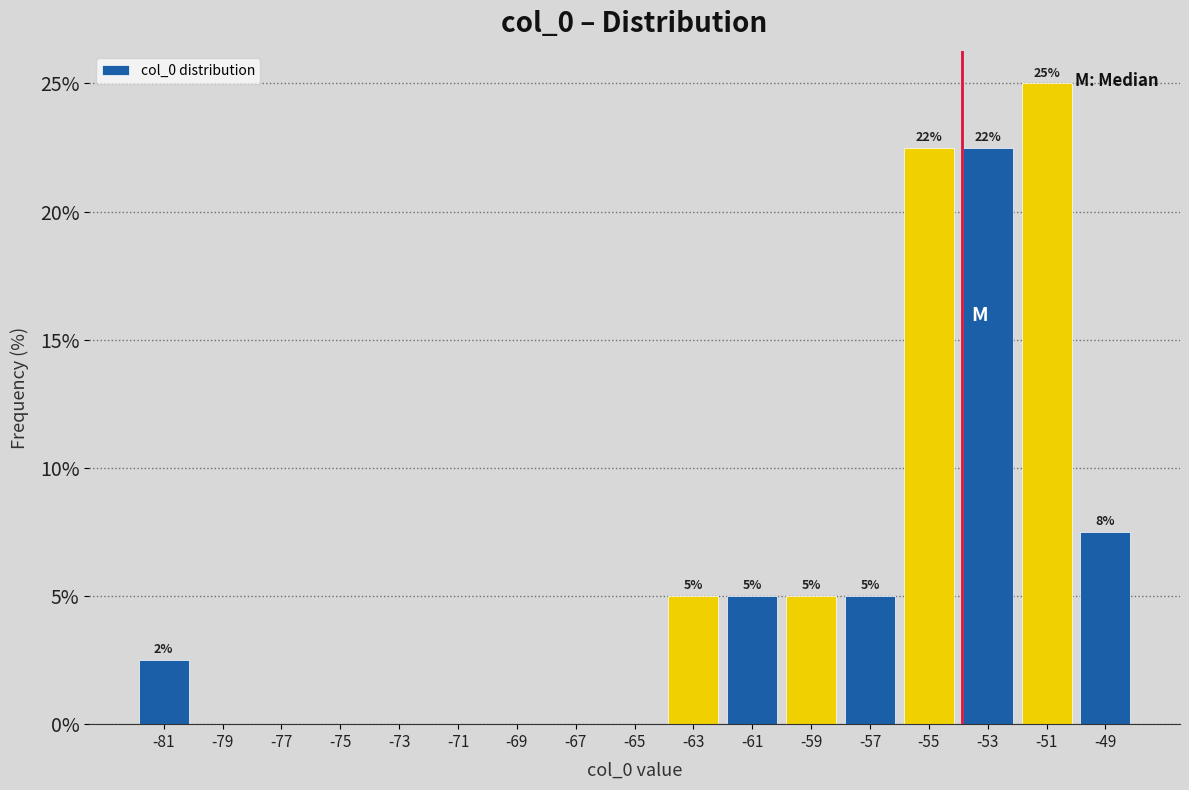

Over which range of the x-axis is the bar tallest?

-52 to -50